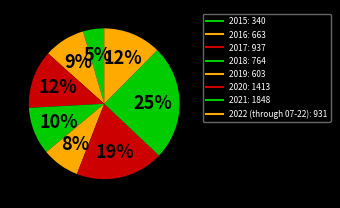

Does 2018 represent more than half of the total?

No